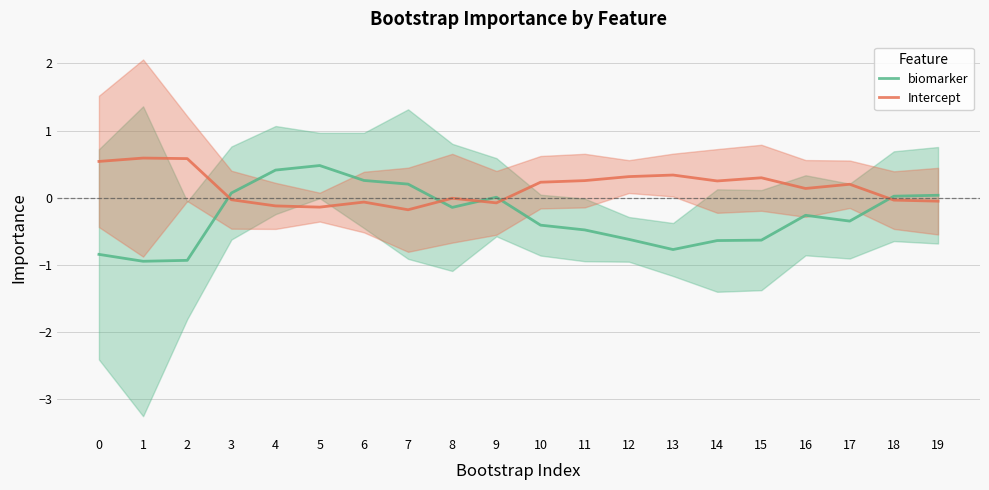

What is the difference between the Intercept values at 9 and 12?

0.4